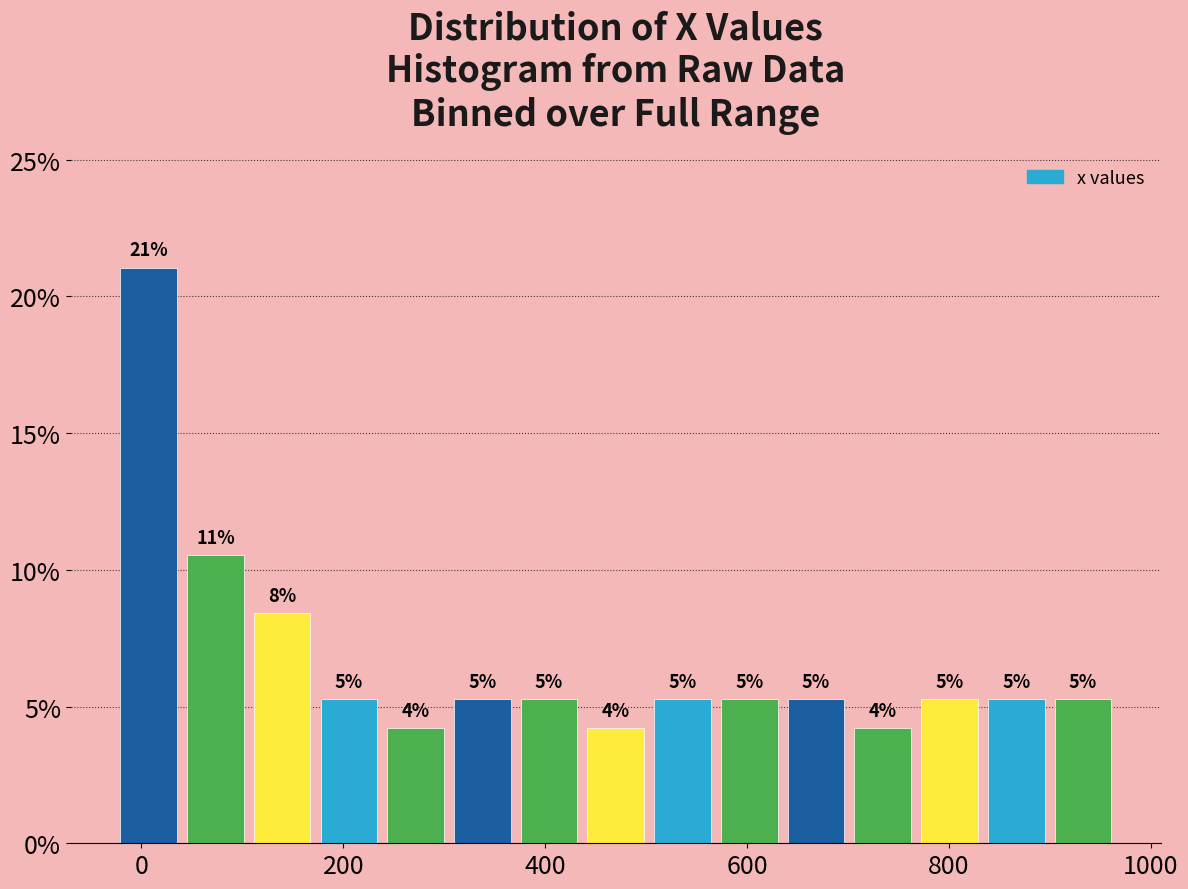

Read against the x-axis, roughly where is the centre of the tallest bar?

0